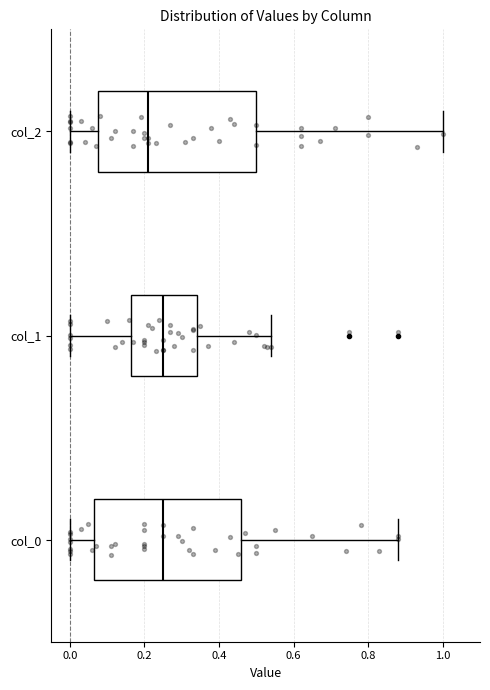

Where does the right whisker of the box for col_0 end on the x-axis? The values are not printed on the chart, so give them approximately, as read against the axis.

0.88